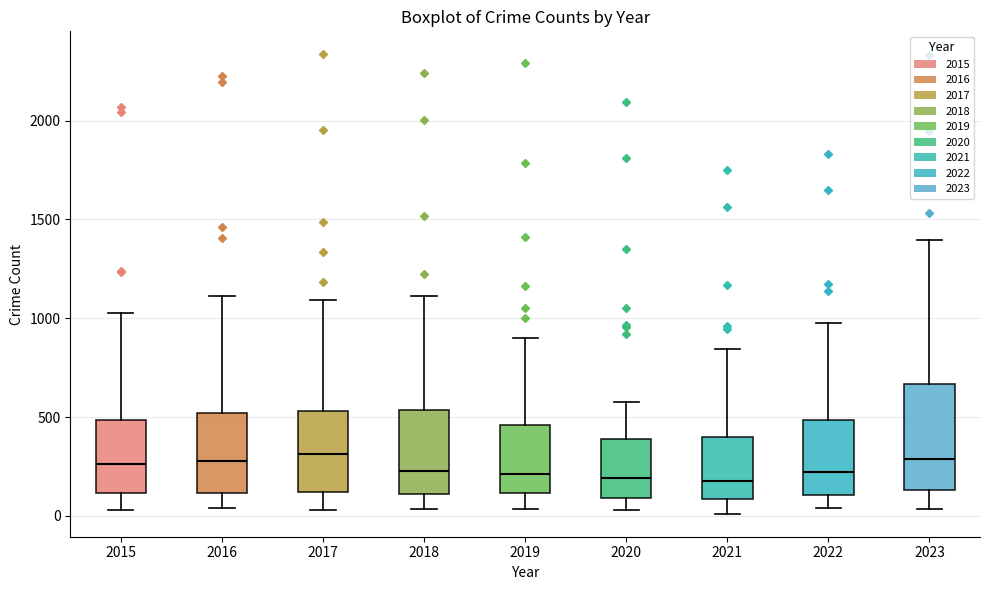

Comparing the boxes themselves (not the whiskers), which one is the tallest?

2023